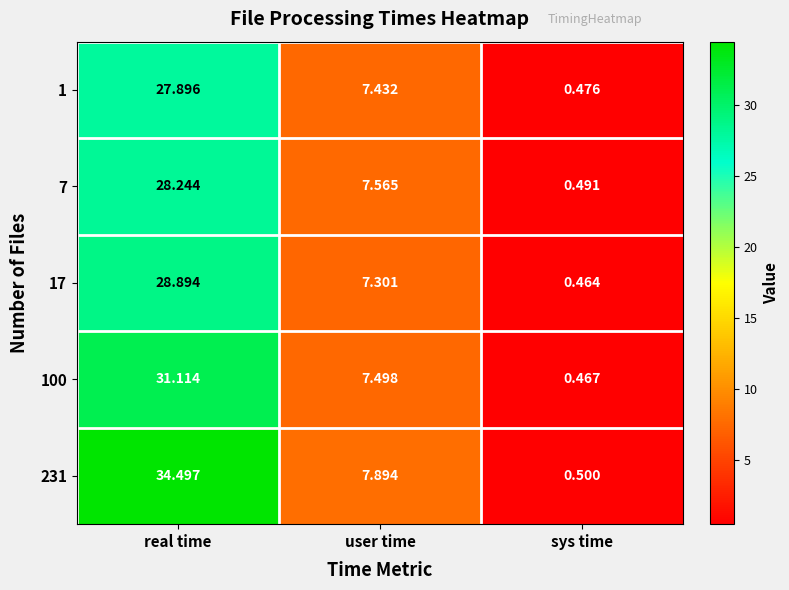

Is the value of 100 at sys time greater than the value of 231 at user time?

No